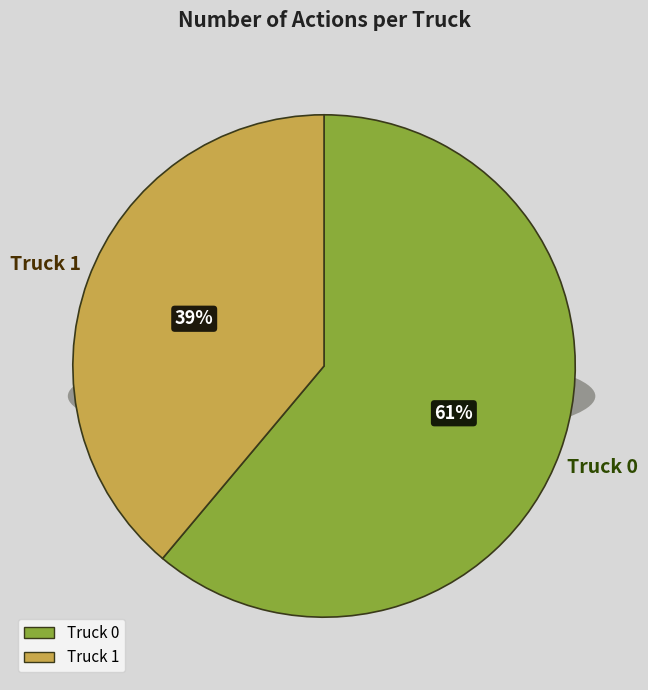

How many segments does this pie chart have?

2